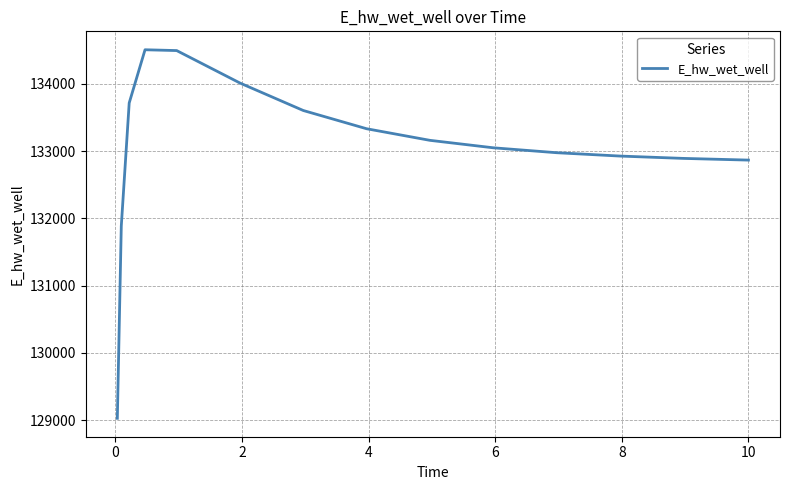

What is the average value?

133021.1